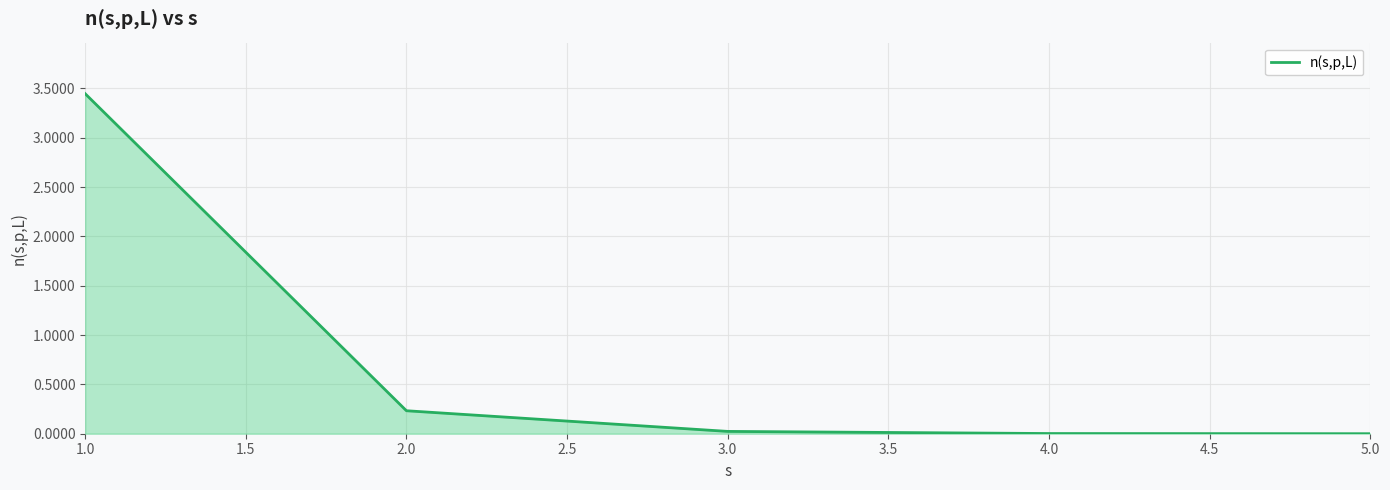

Which label corresponds to the largest value in the chart?

1.0